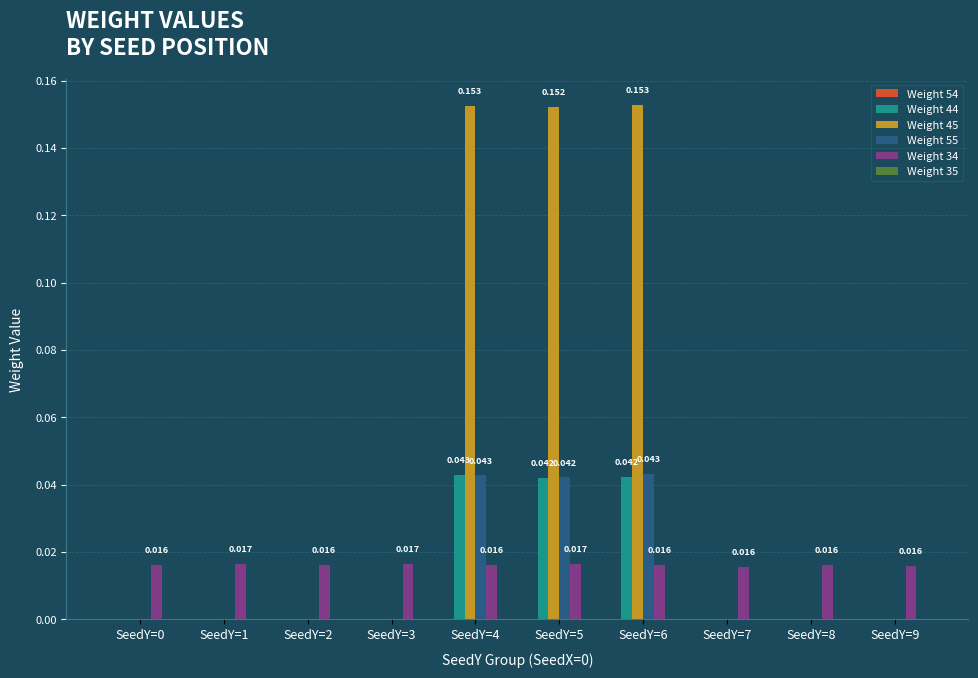

Is the value of Weight 45 at SeedY=9 greater than the value of Weight 34 at SeedY=8?

No